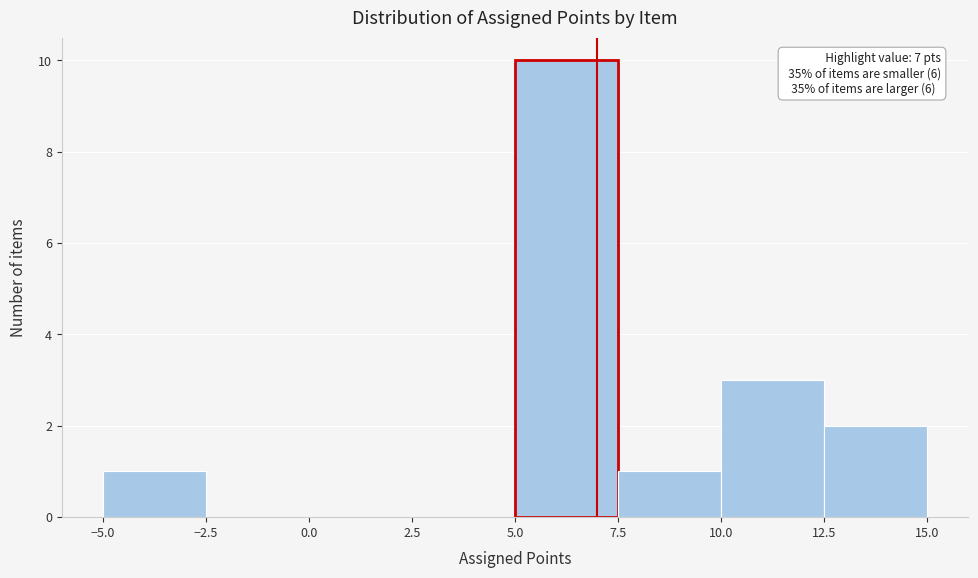

Over which range of the x-axis is the bar tallest?

5.0 to 7.5